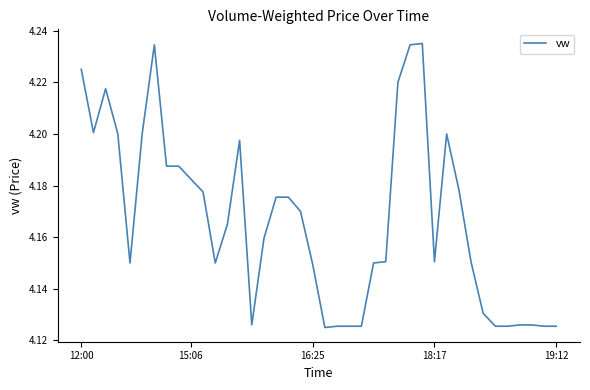

Does the chart display data point markers on the line(s)?

No